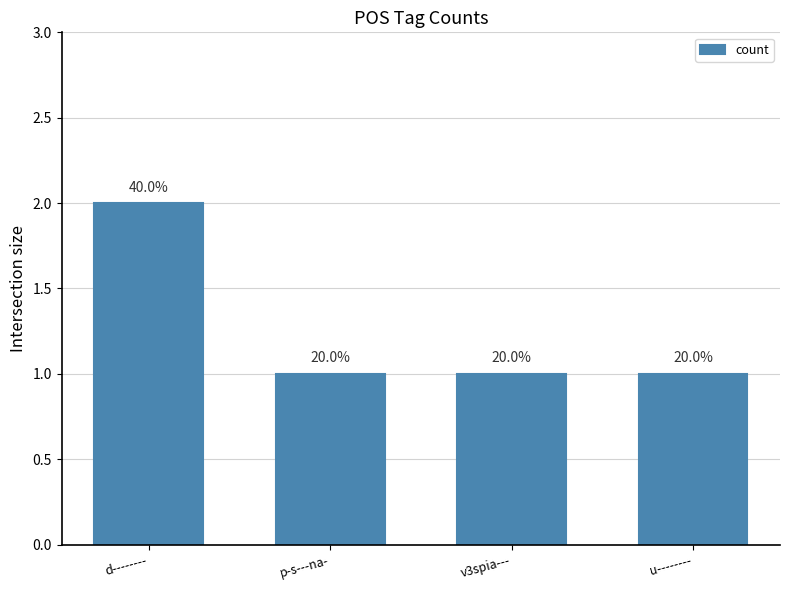

How many bars are there in total?

4